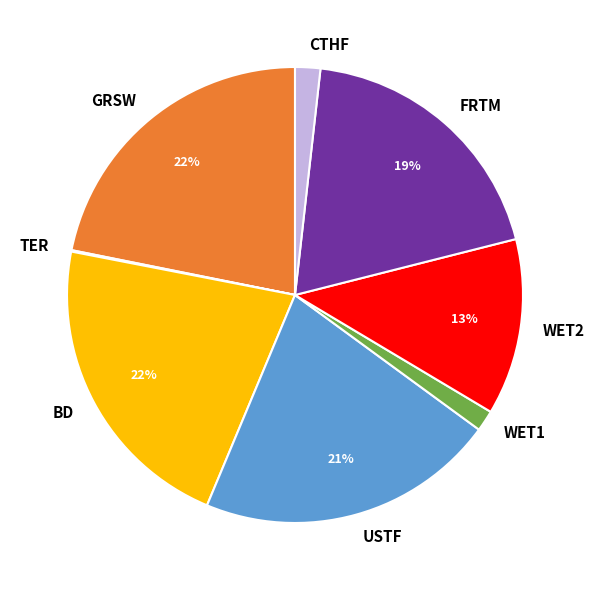

Between WET1 and USTF, which is larger?

USTF